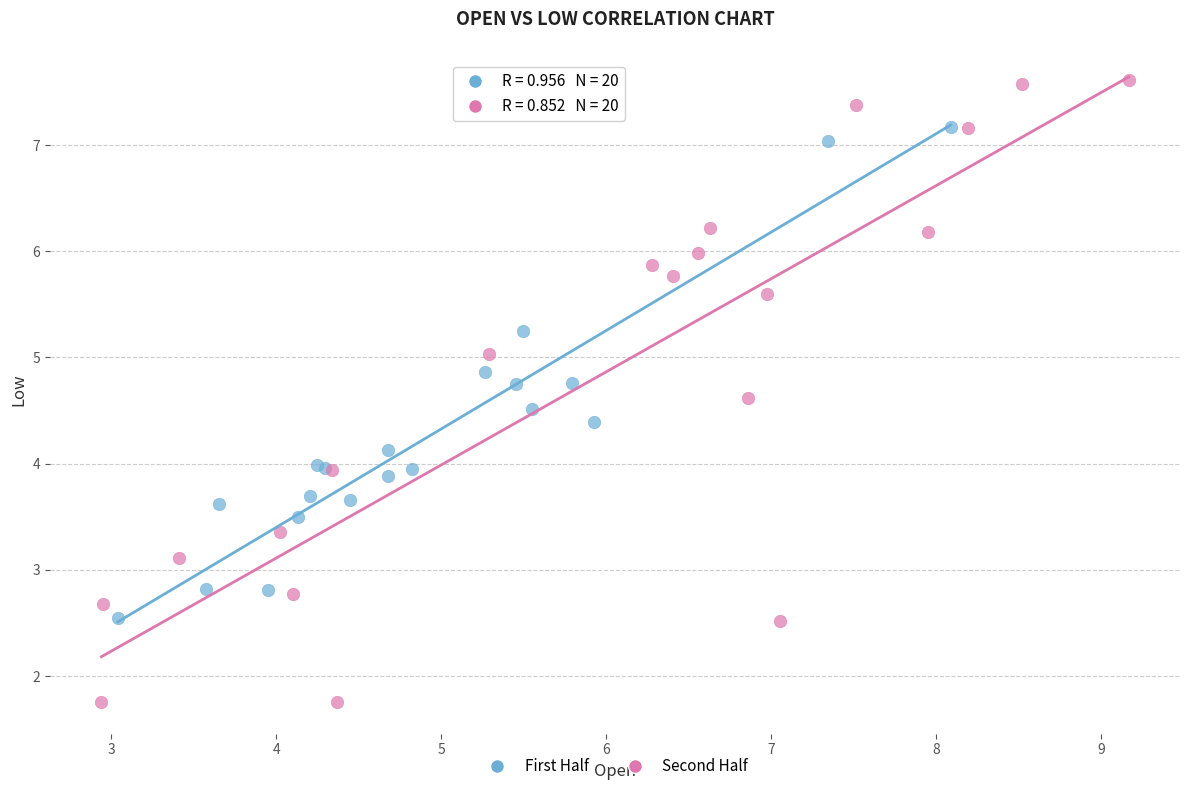

Which series has the largest Y range (max minus min)?

Second Half